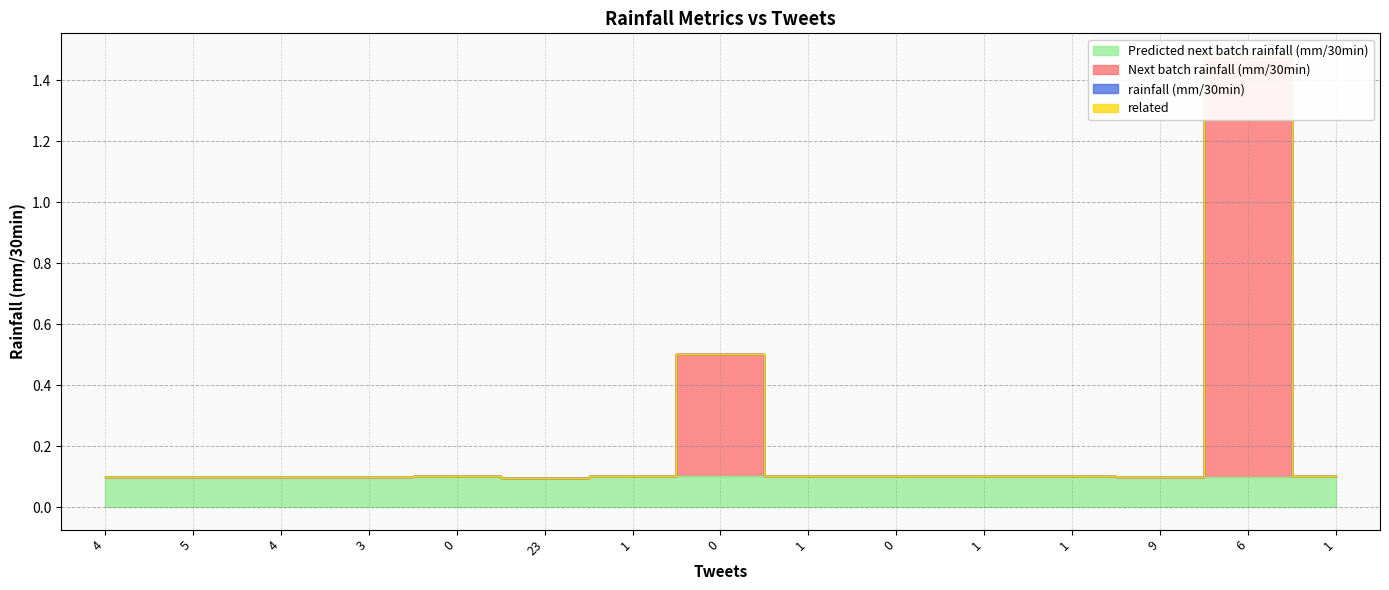

What is the maximum value shown in the chart?

1.5